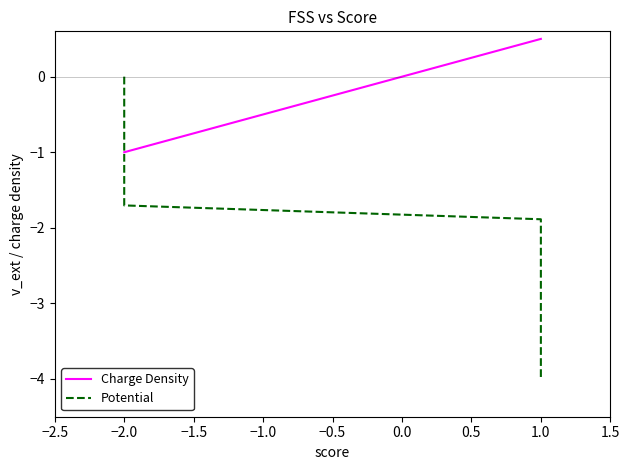

At 1.0, list the series in order from largest to smallest.

Charge Density, Potential